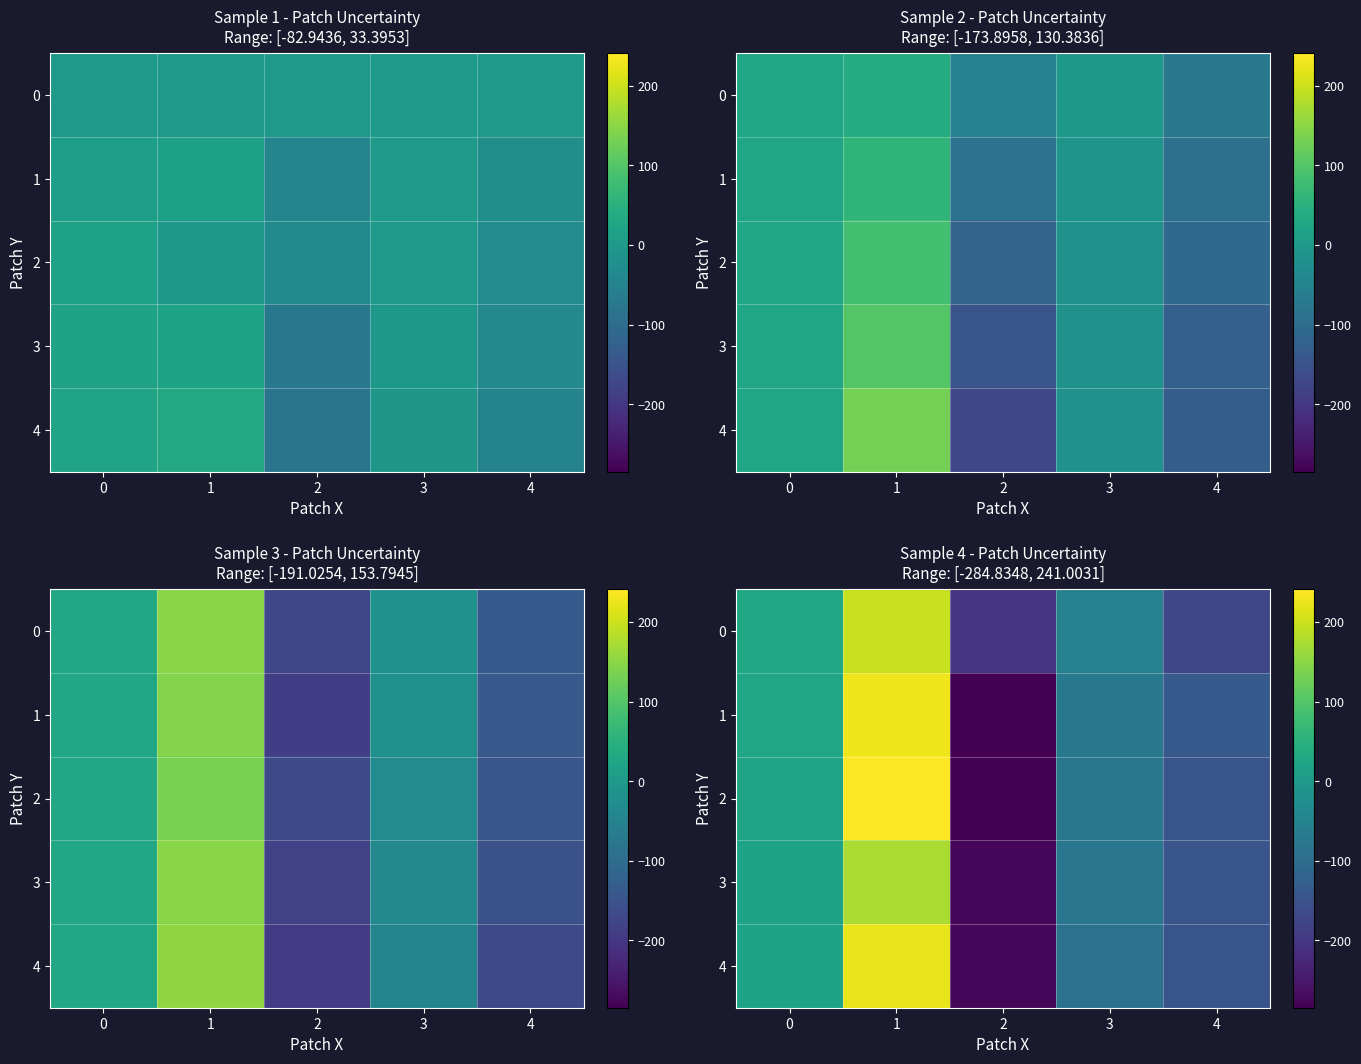

Count the number of data series in this chart.

5